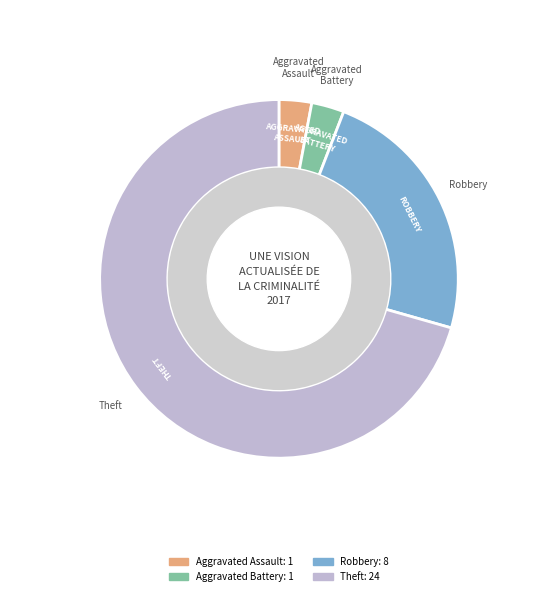

How many segments does this pie chart have?

4